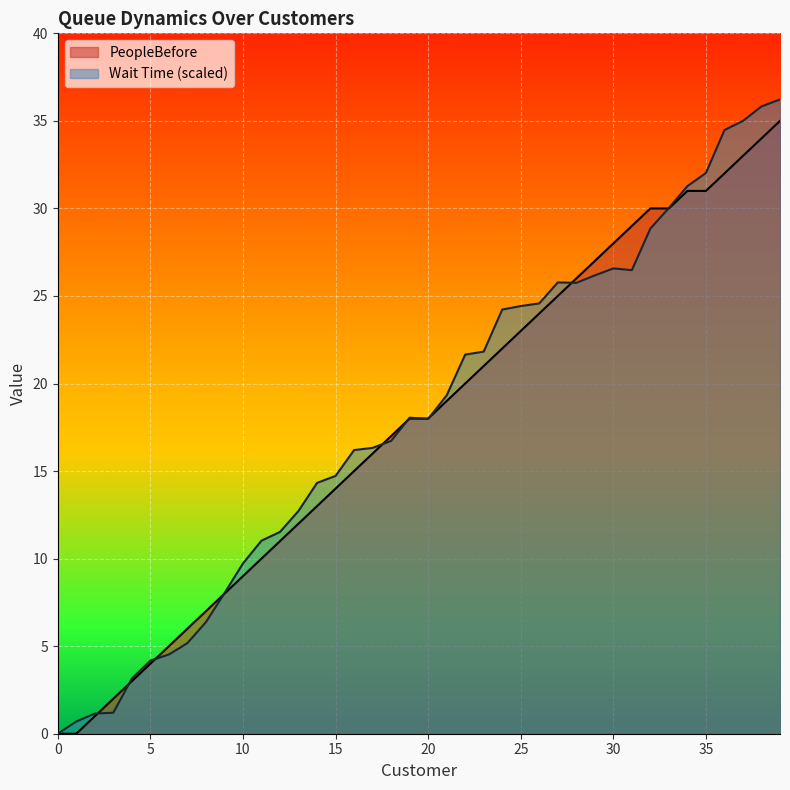

Which series has the largest range (max minus min)?

Wait Time (scaled)